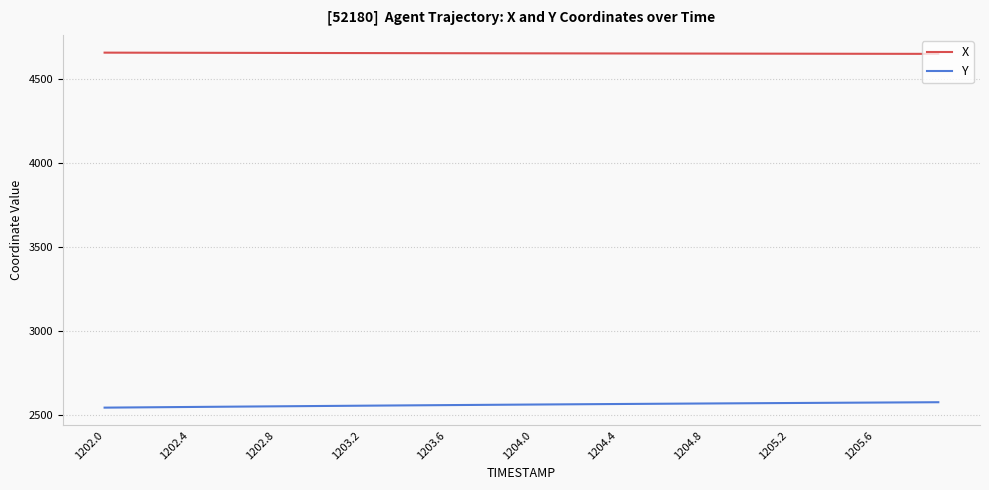

True or false: X and Y intersect in this chart.

False